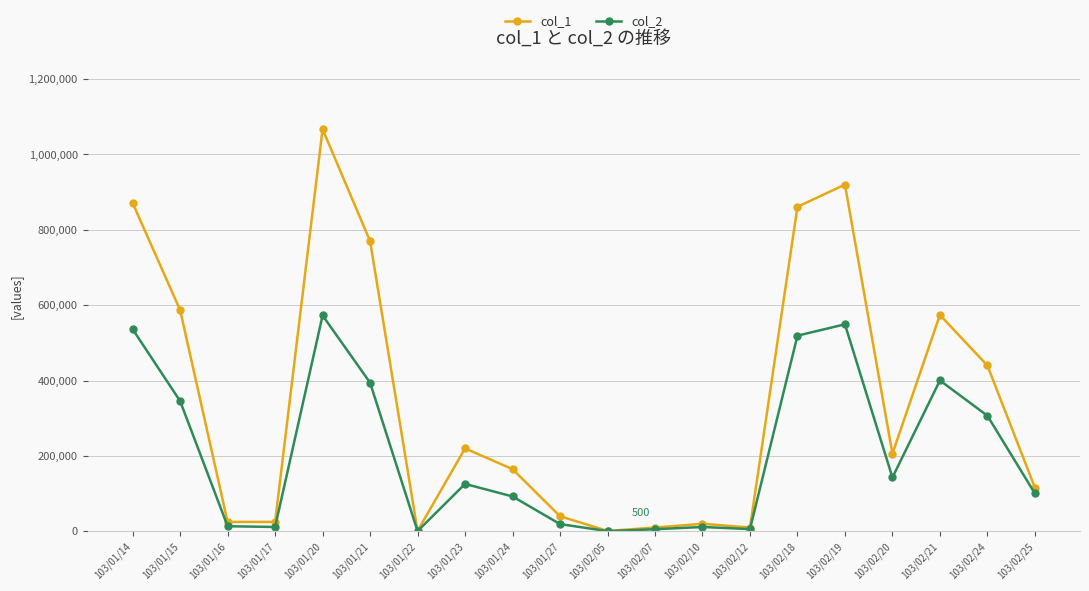

What is the greatest value displayed?

1067000